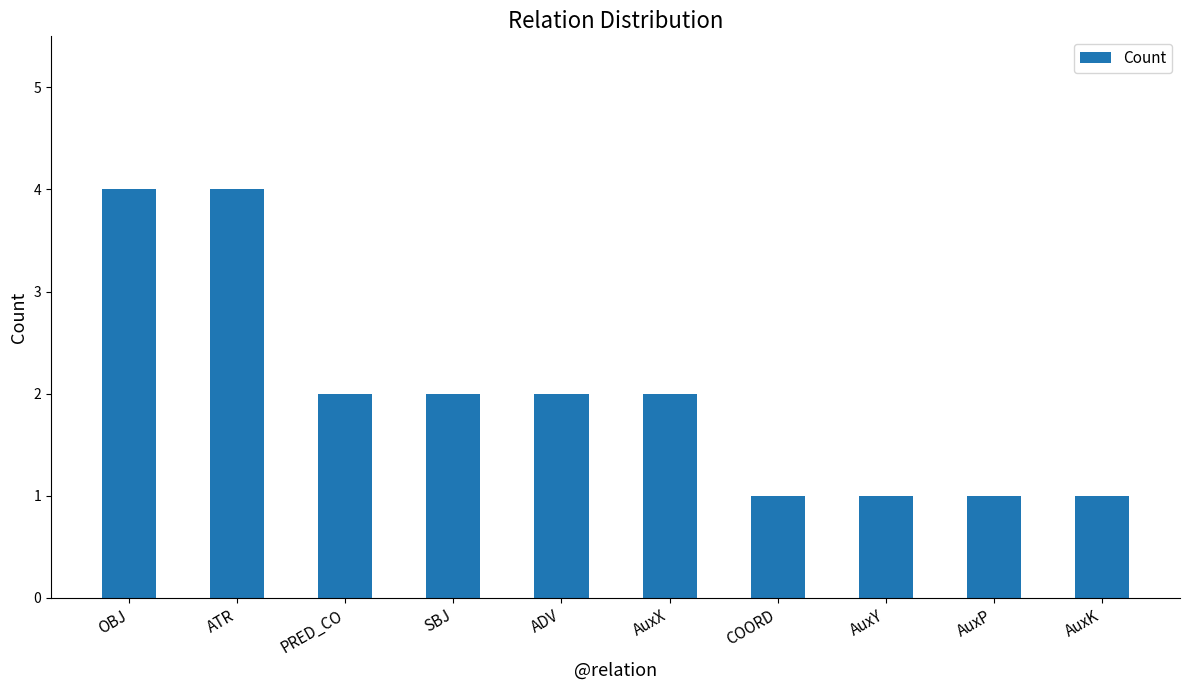

At which label does the data first exceed 2?

OBJ